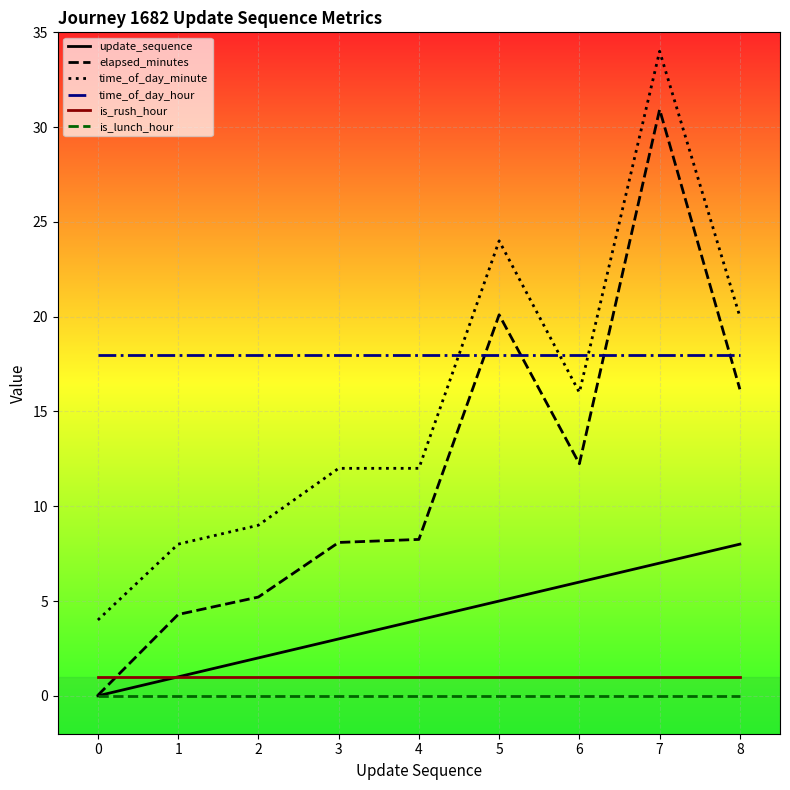

Which series has the largest total across all categories?

time_of_day_hour